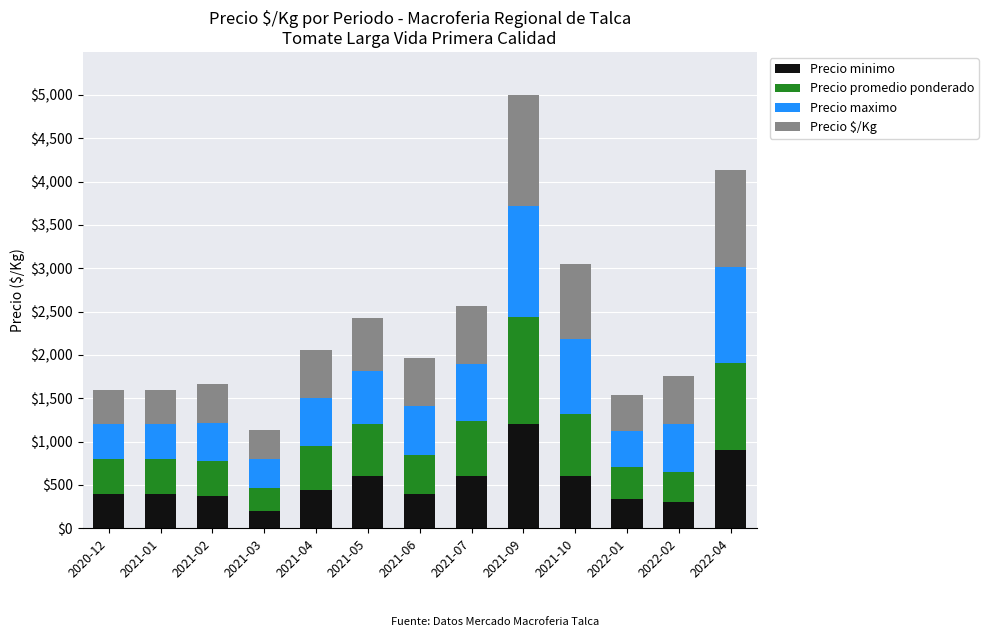

What is the total value across all series at 2021-05?

2428